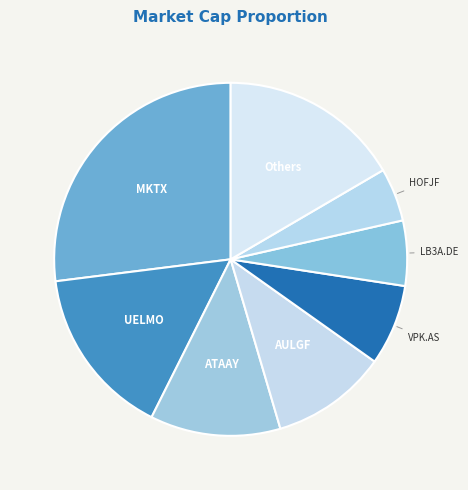

True or false: LB3A.DE accounts for 6% of the total.

True